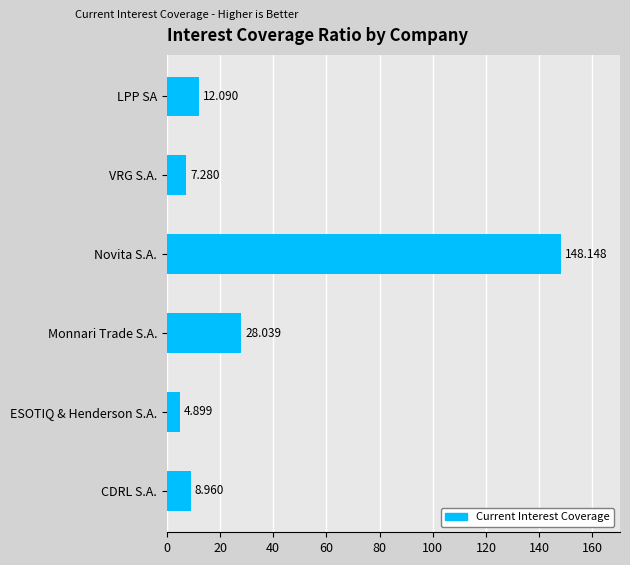

Rank the categories by value from lowest to highest.

ESOTIQ & Henderson S.A., VRG S.A., CDRL S.A., LPP SA, Monnari Trade S.A., Novita S.A.